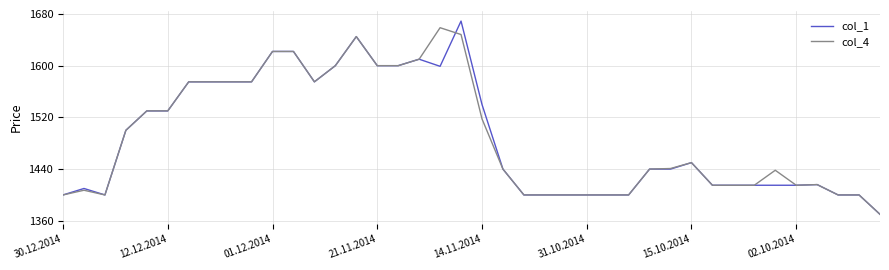

True or false: col_4 has more than 0 points higher than both neighbors.

True